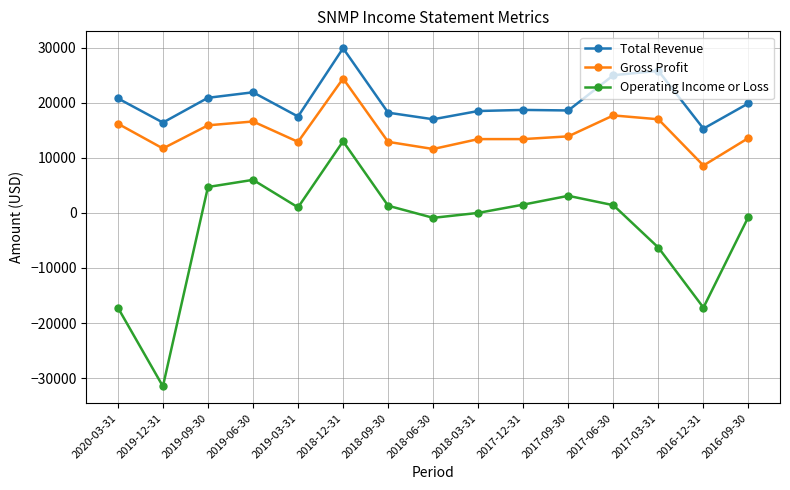

Count the number of categories in the chart.

15